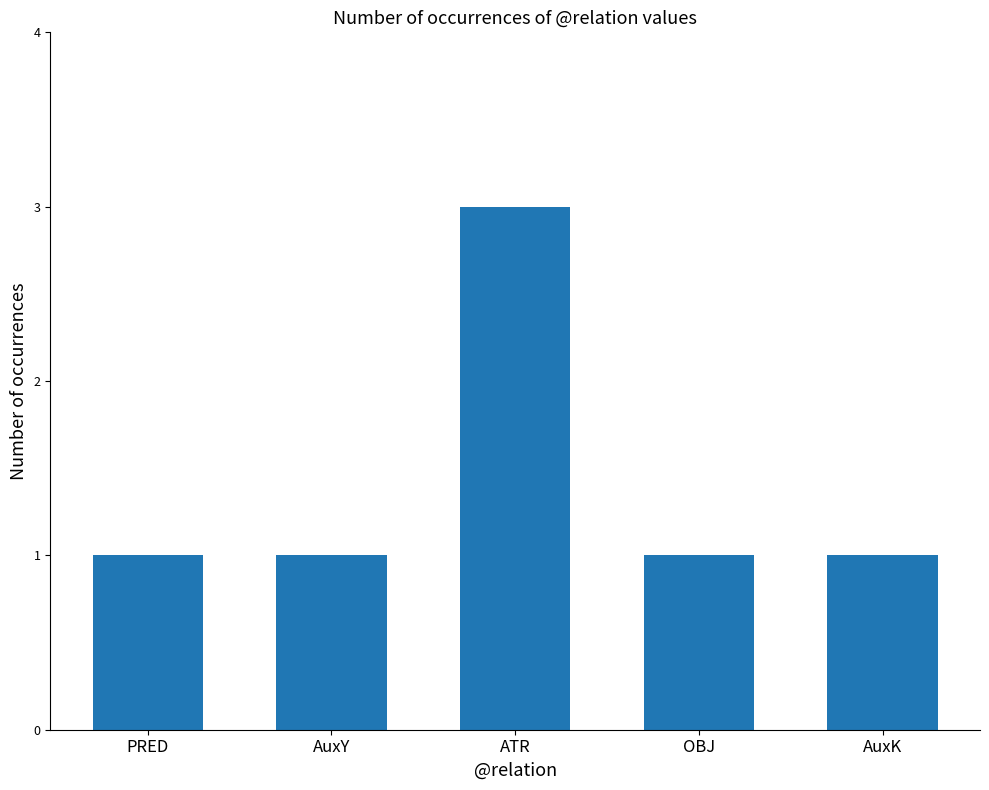

What is the difference between the maximum and minimum values?

2